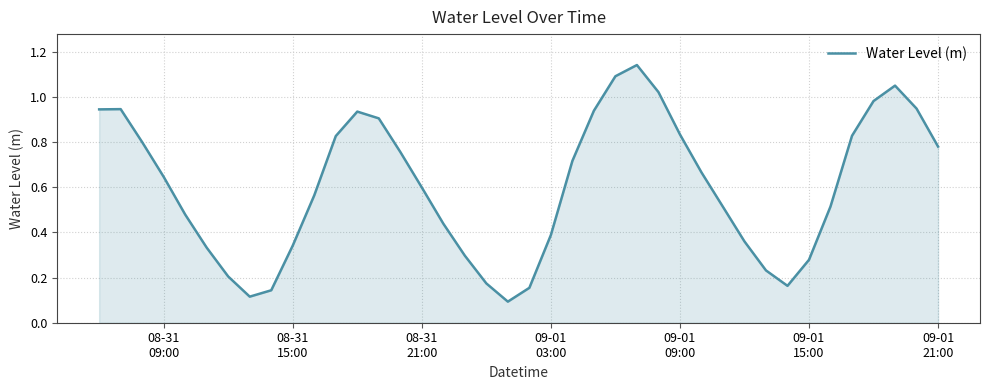

How many lines are shown in the chart?

1